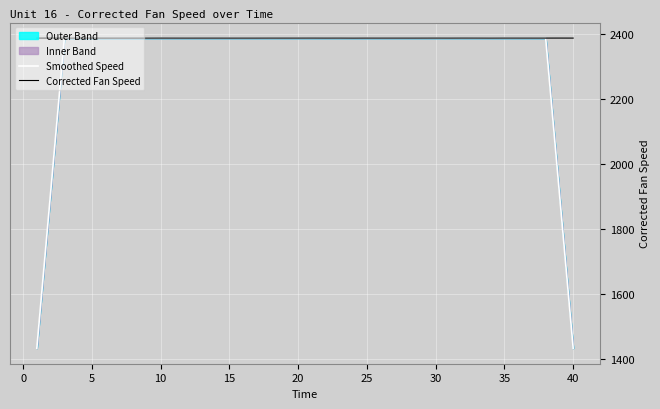

The value of Corrected Fan Speed at 25 is 3809.6. True or false?

False